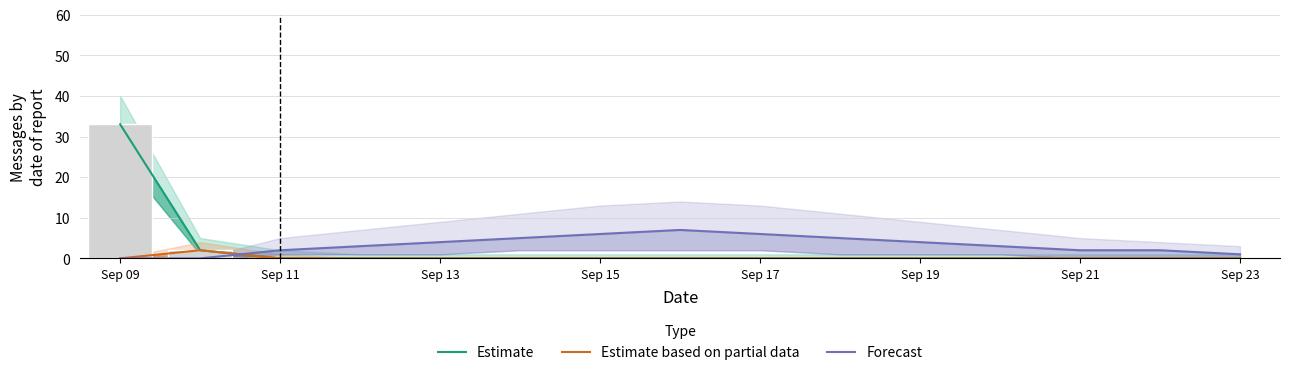

How many groups of bars are there?

15